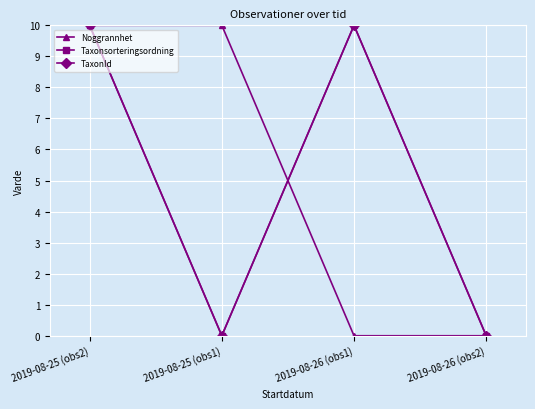

Read the Taxonsorteringsordning value at 2019-08-25 (obs2), to the nearest 10.

10